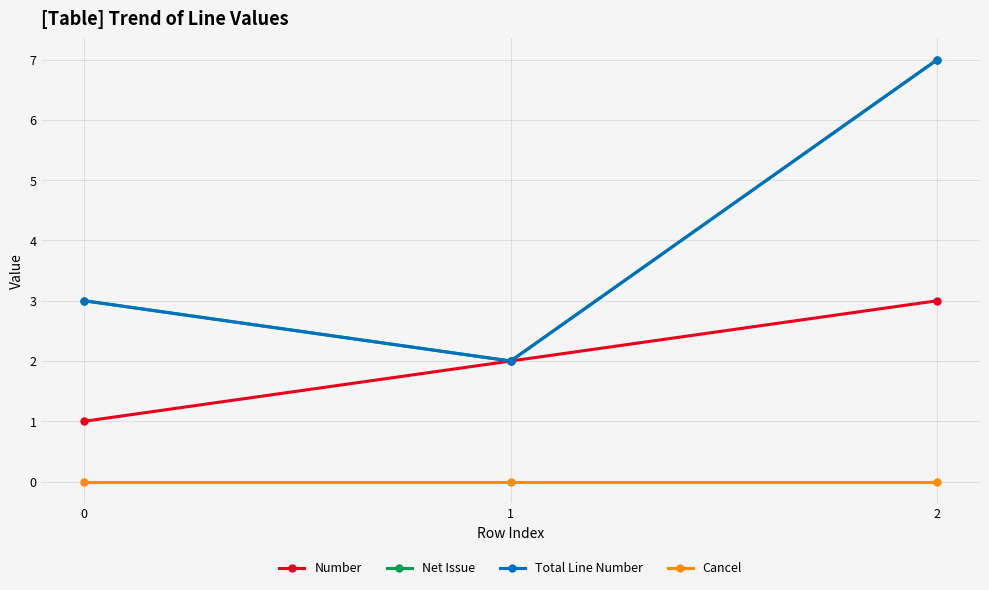

What is the difference between the highest and lowest values at 2?

7